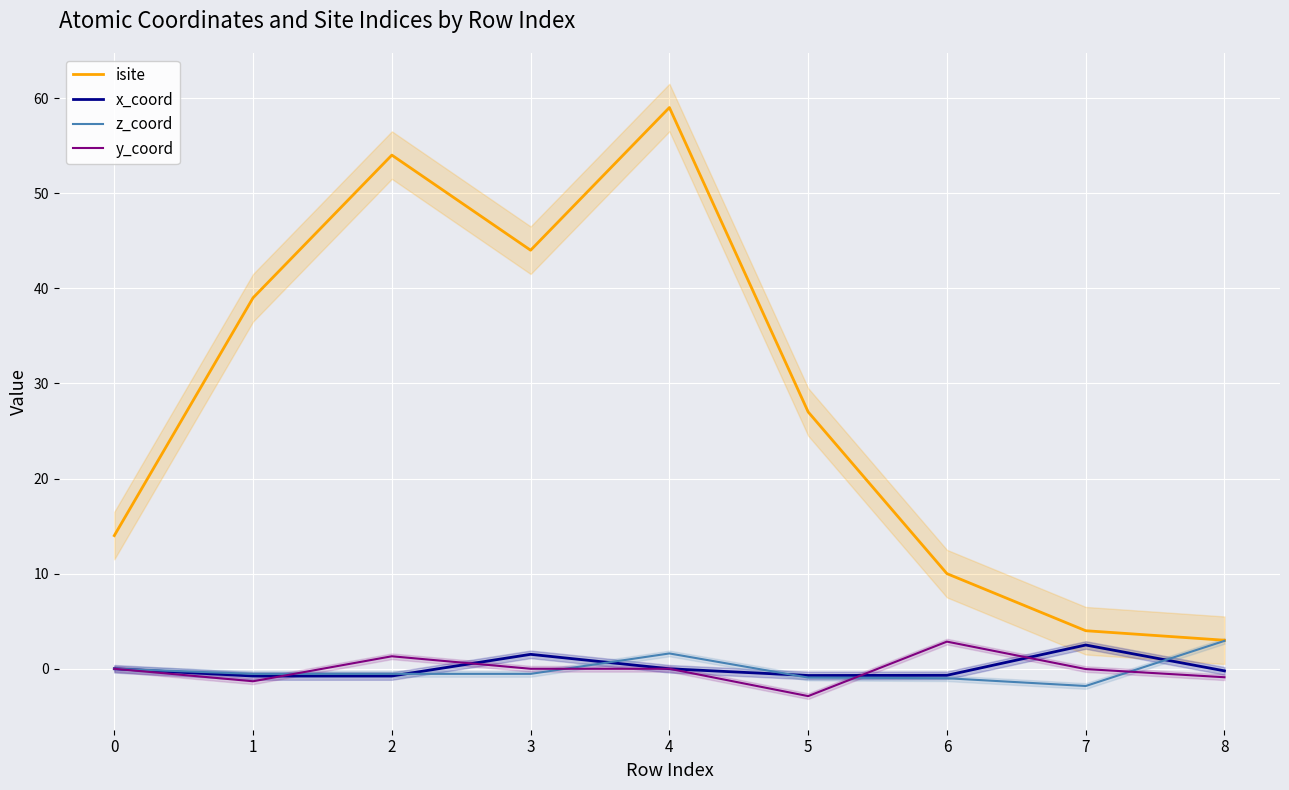

Reading left to right, extract all data points from this chart.

isite: 0=14.0	1=39.0	2=54.0	3=44.0	4=59.0	5=27.0	6=10.0	7=4.0	8=3.0
x_coord: 0=0.0	1=-0.8	2=-0.8	3=1.5	4=-0.0	5=-0.7	6=-0.7	7=2.5	8=-0.2
z_coord: 0=0.0	1=-0.5	2=-0.5	3=-0.5	4=1.6	5=-0.9	6=-1.0	7=-1.8	8=2.9
y_coord: 0=0.0	1=-1.3	2=1.3	3=0.0	4=0.0	5=-2.9	6=2.9	7=-0.0	8=-0.9